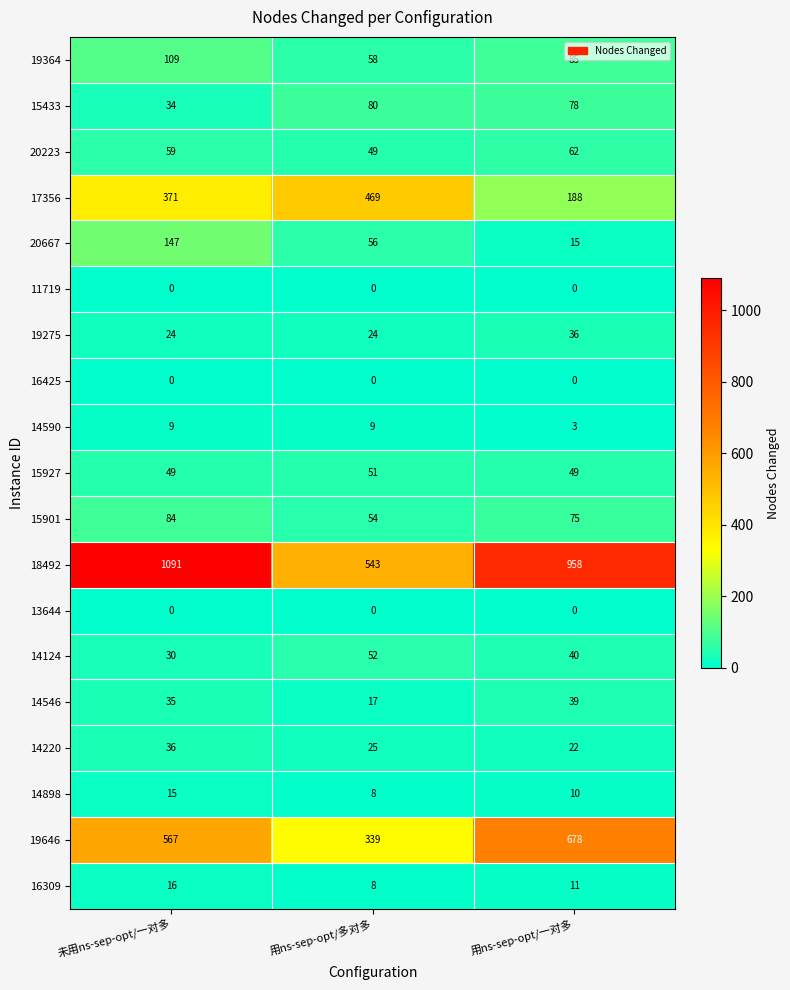

Between 未用ns-sep-opt/一对多 and 用ns-sep-opt/多对多, which series saw the biggest shift?

18492